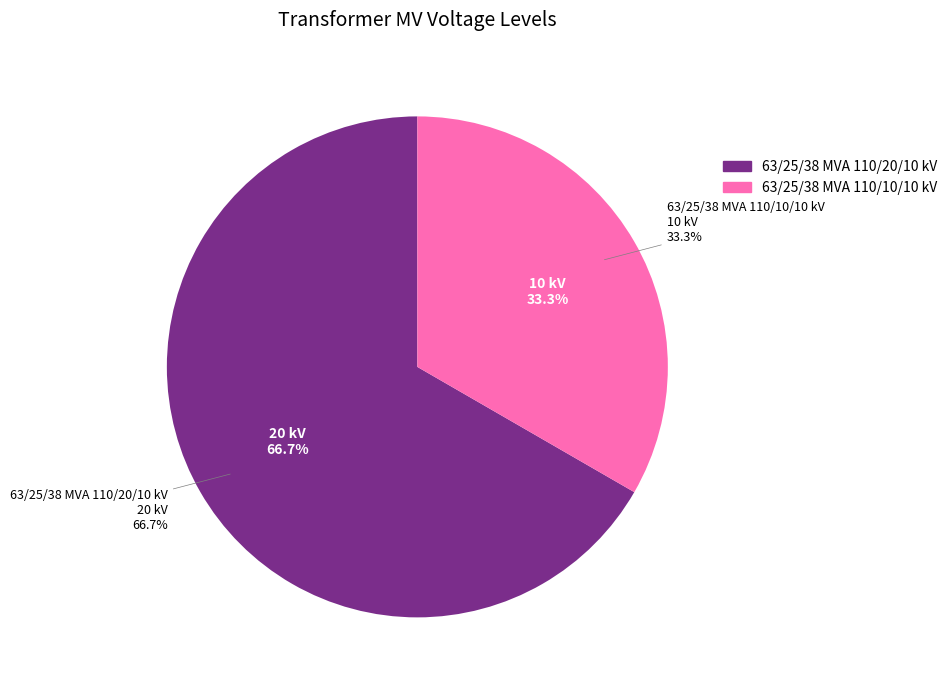

What is the change in value from 63/25/38 MVA 110/20/10 kV to 63/25/38 MVA 110/10/10 kV?

-10